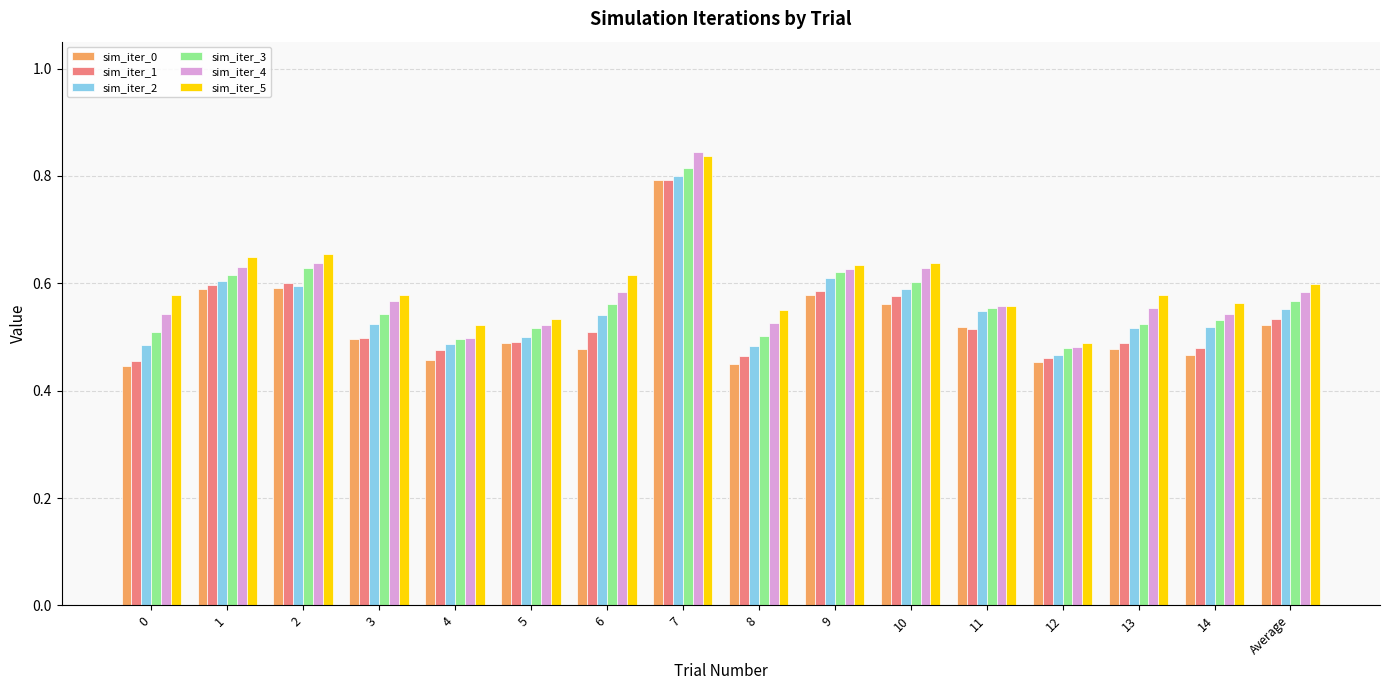

The sim_iter_2 series shows 0.2 at 14. True or false?

False